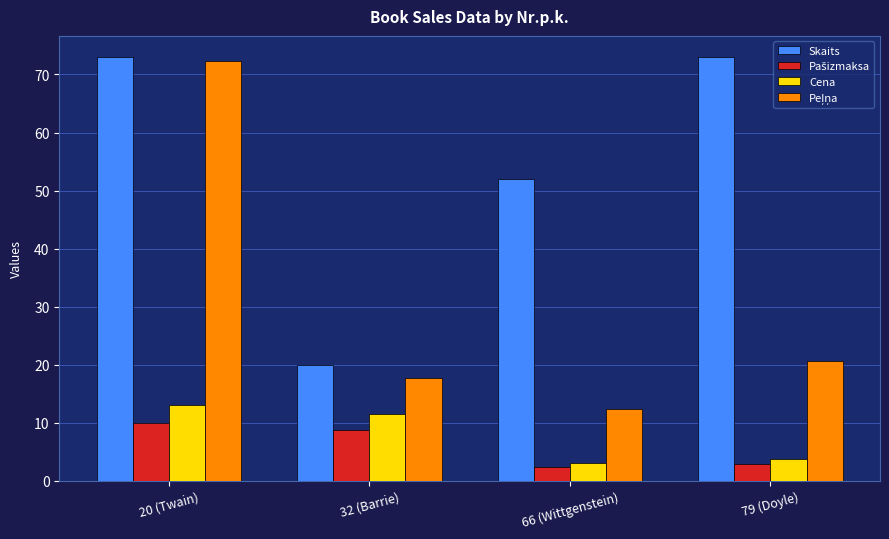

How many categories are shown in the chart?

4